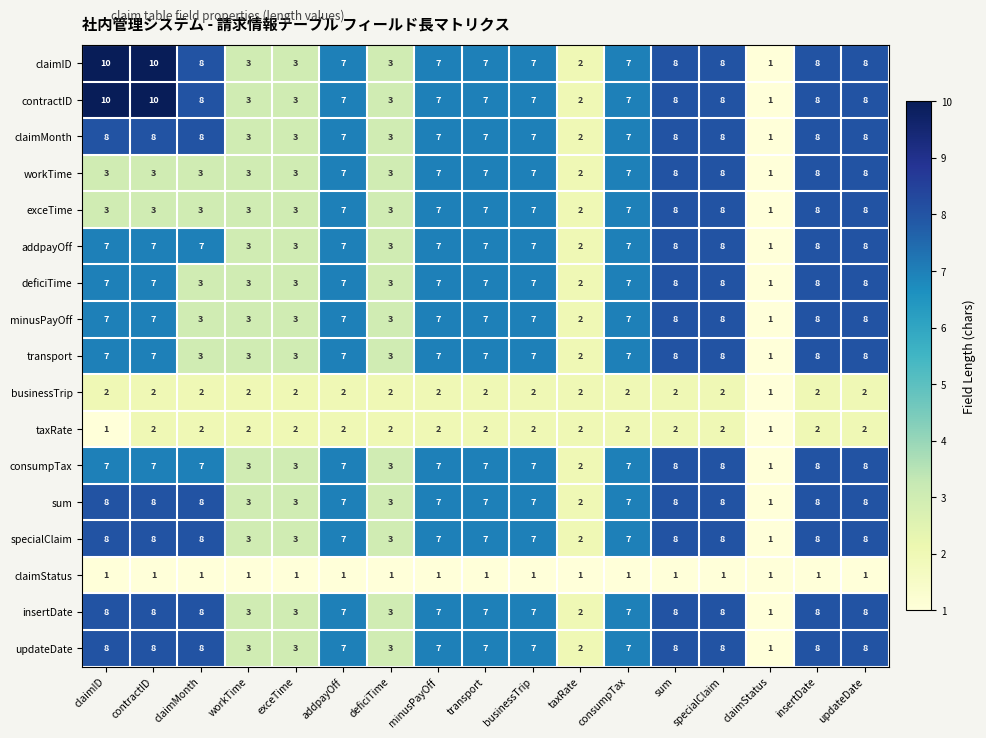

How many series are shown in this chart?

17